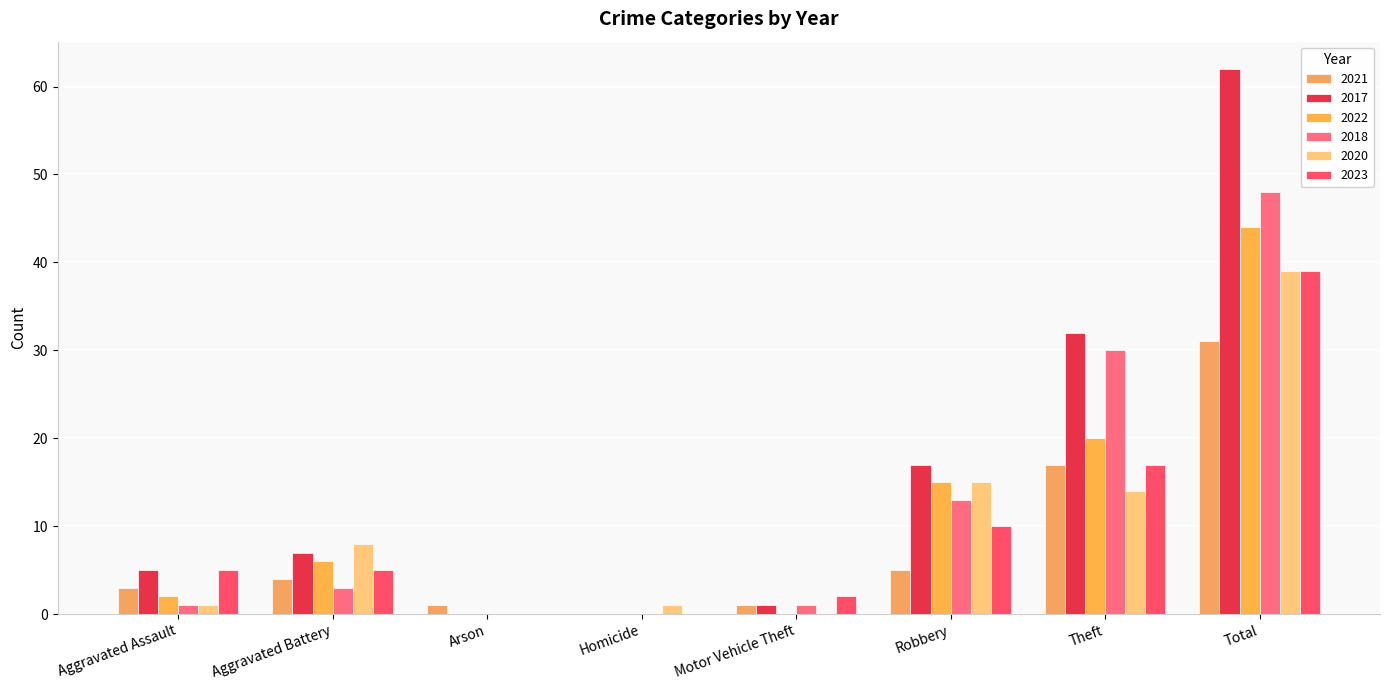

At which category is the sum across all series the highest?

Total